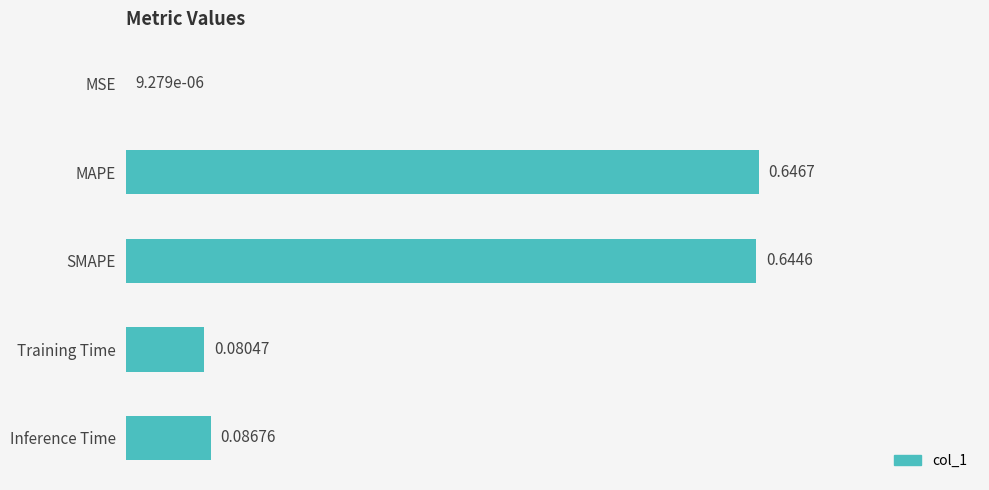

Which has a higher value, Inference Time or Training Time?

Inference Time